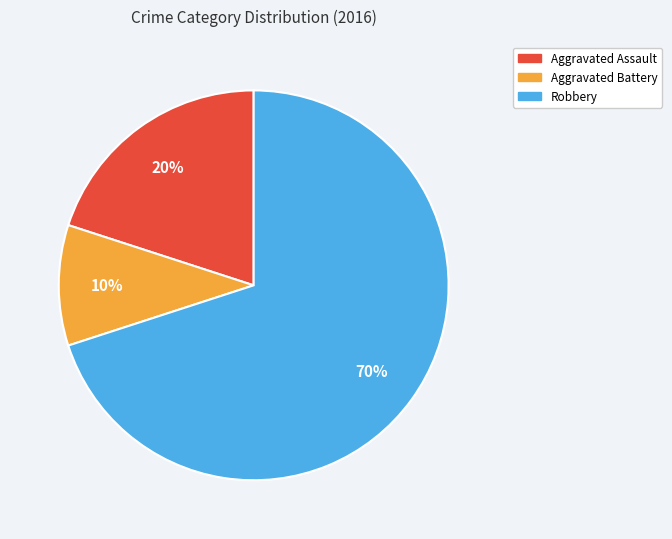

Rank the categories by value from lowest to highest.

Aggravated Battery, Aggravated Assault, Robbery